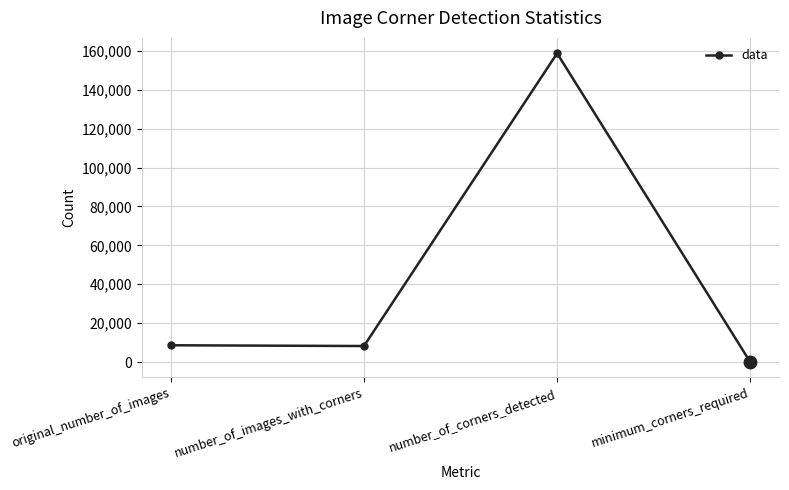

True or false: there are more than 1 points higher than both neighbors.

False